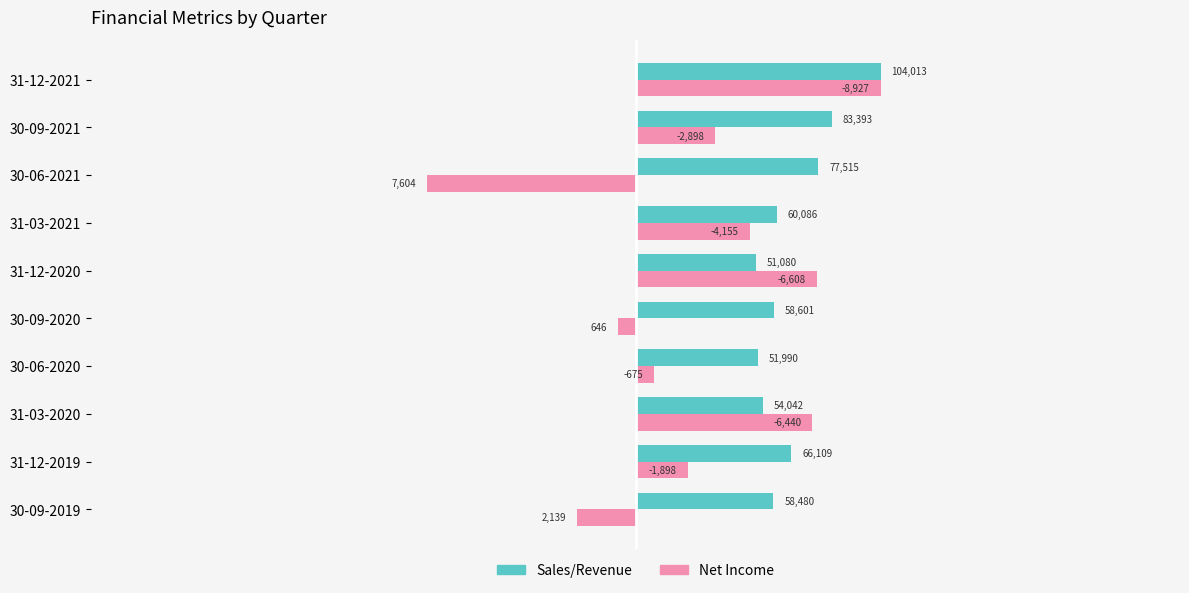

What are all the series names shown in the legend?

Sales/Revenue, Net Income